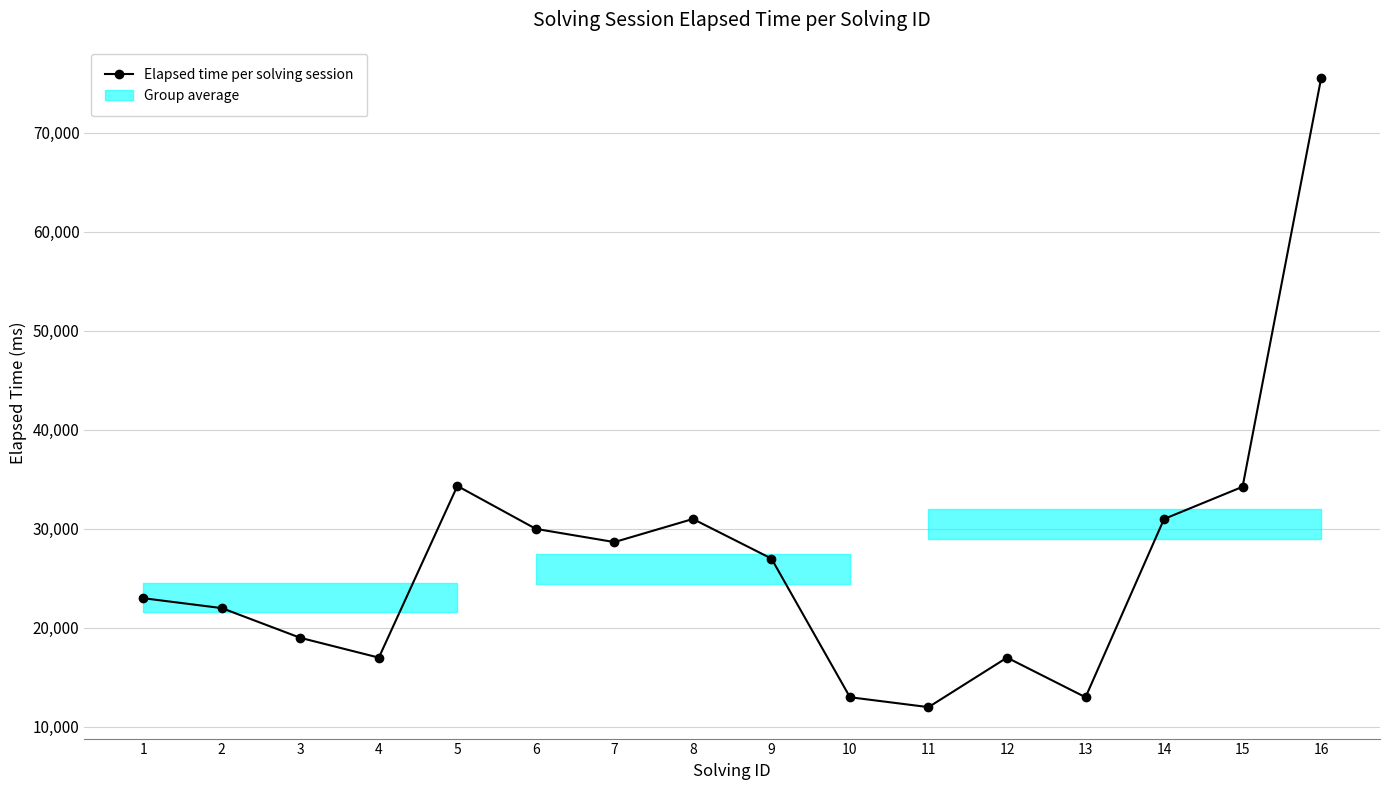

Which has a higher value, 15 or 13?

15